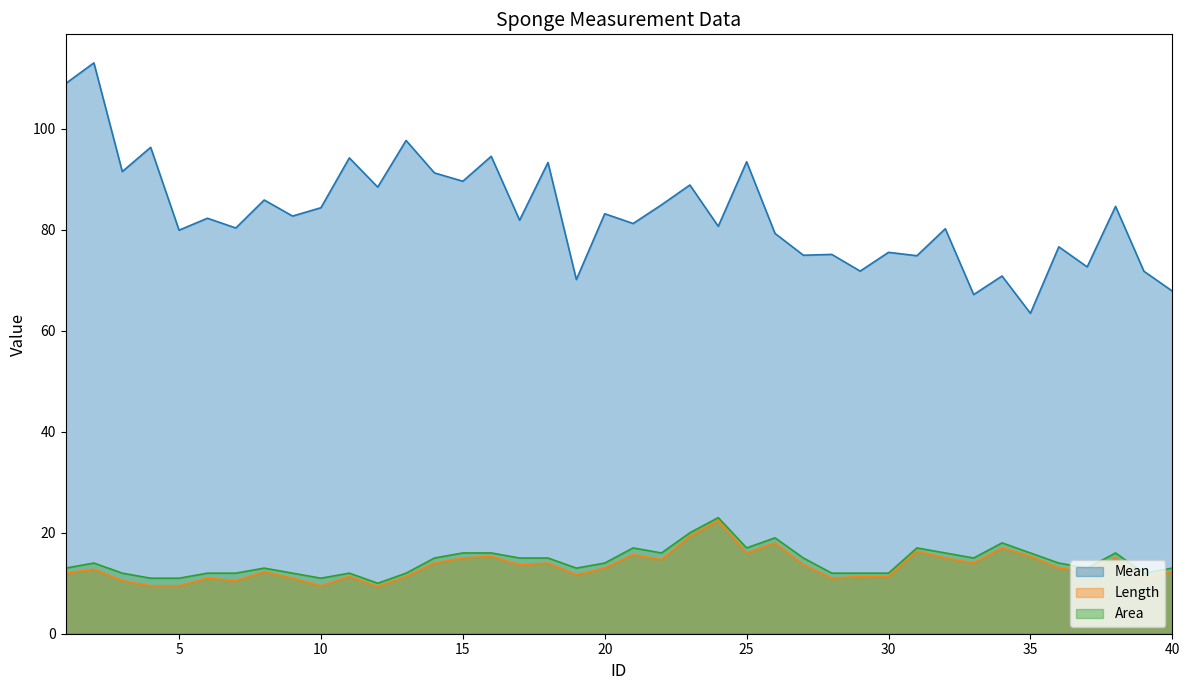

The value of Length at 23 is 34.1. True or false?

False